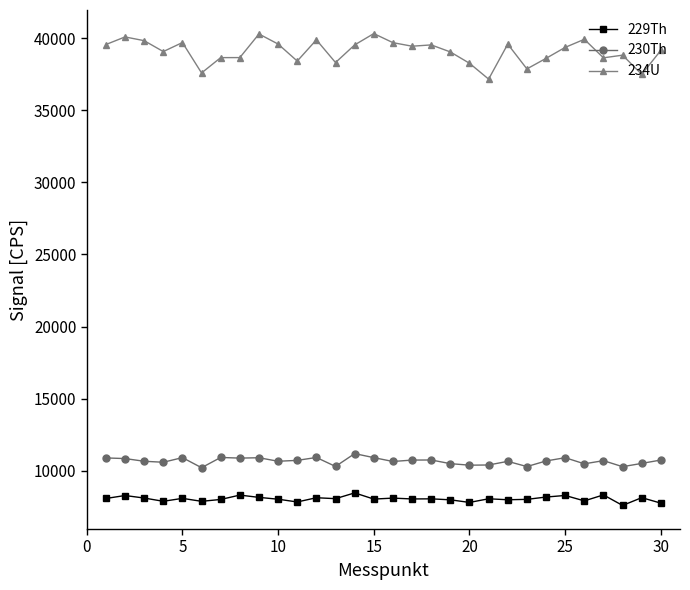

Count the number of data series in this chart.

3